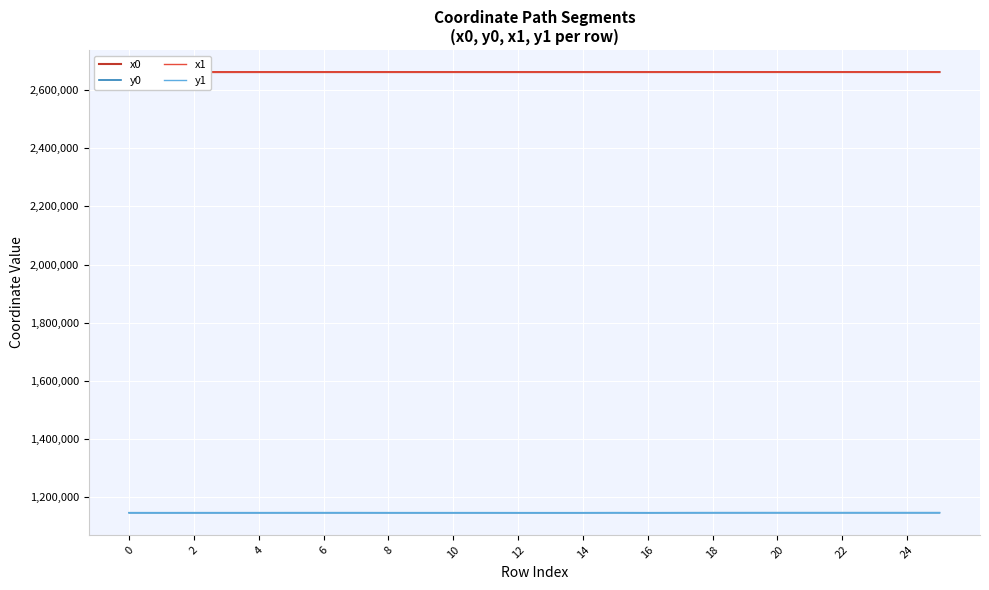

True or false: x1 and y1 cross at least once.

False